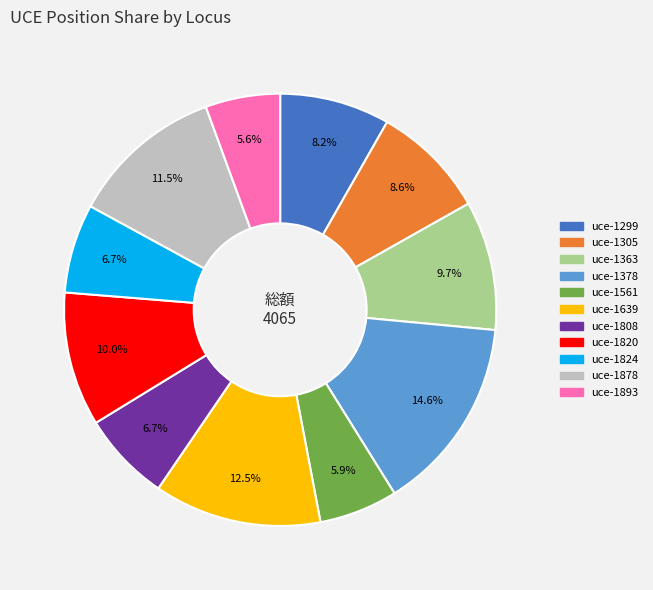

Is there any slice that represents more than half of the pie?

No